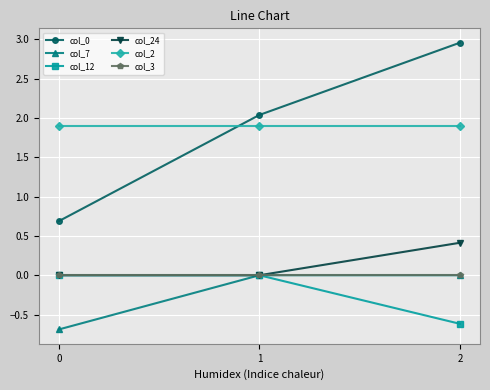

Count the number of categories in the chart.

3